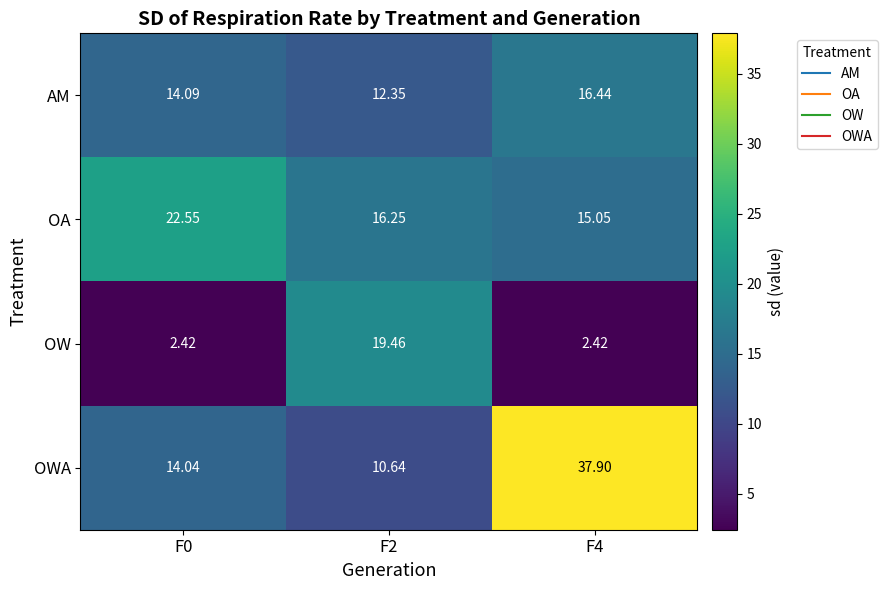

Is the value of OWA at F0 greater than the value of AM at F2?

Yes